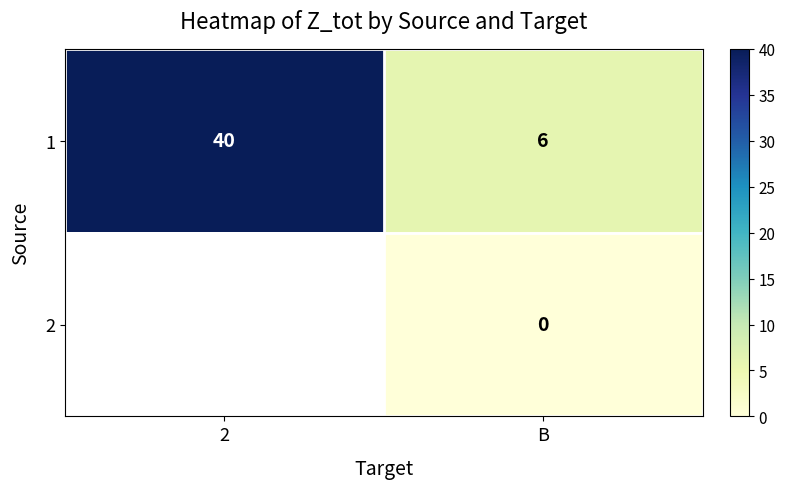

True or false: 1 has a value of 10 at B.

False